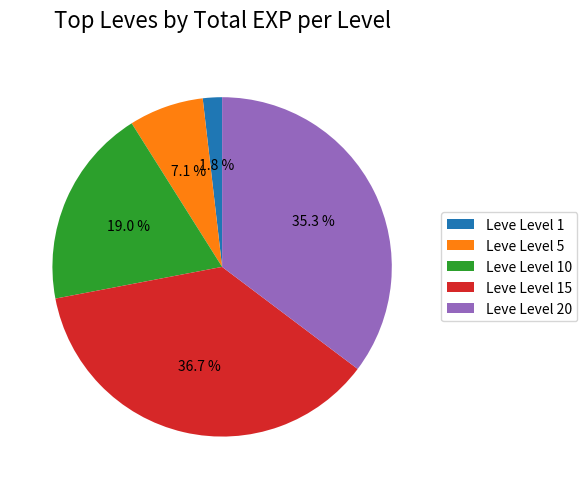

Is there a majority slice in this chart?

No